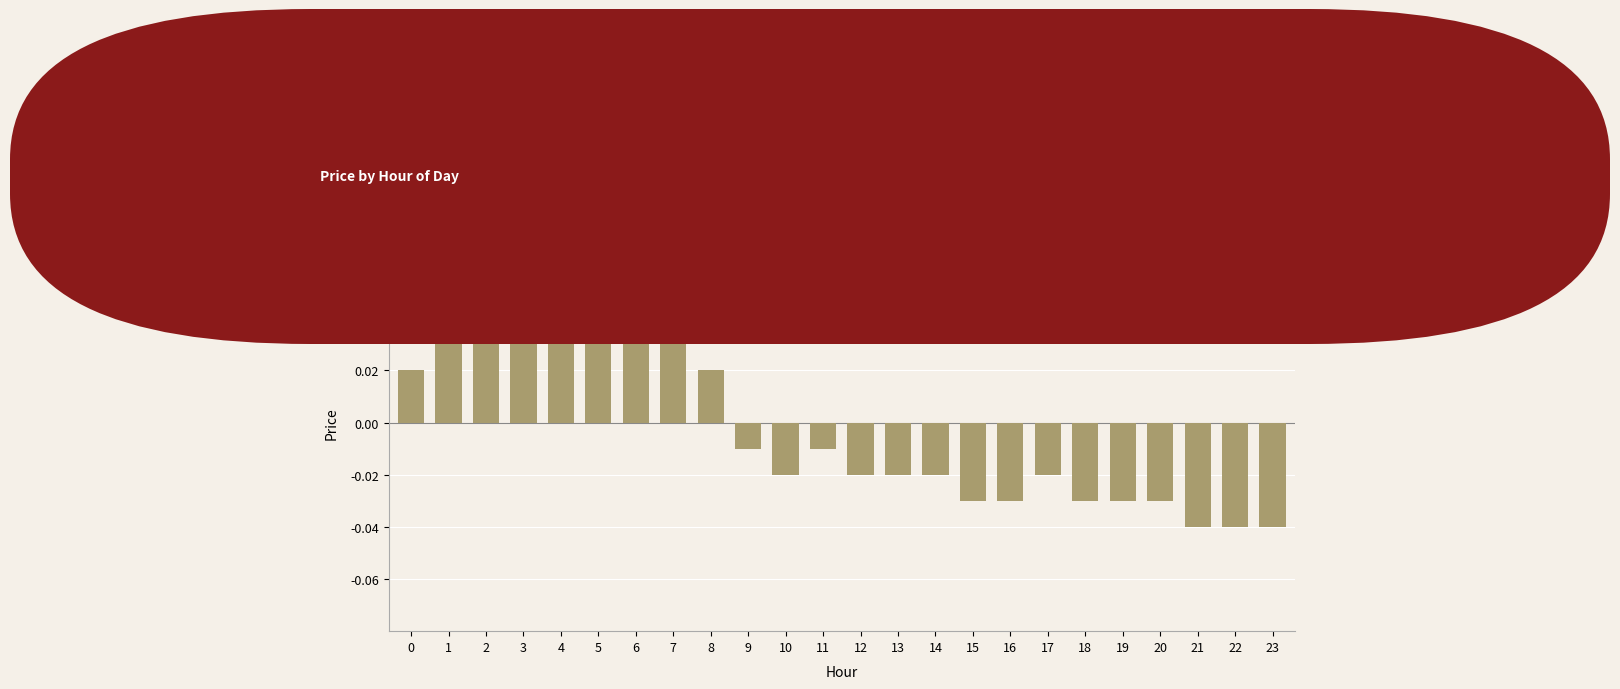

The value at 21 is -0.1. True or false?

False